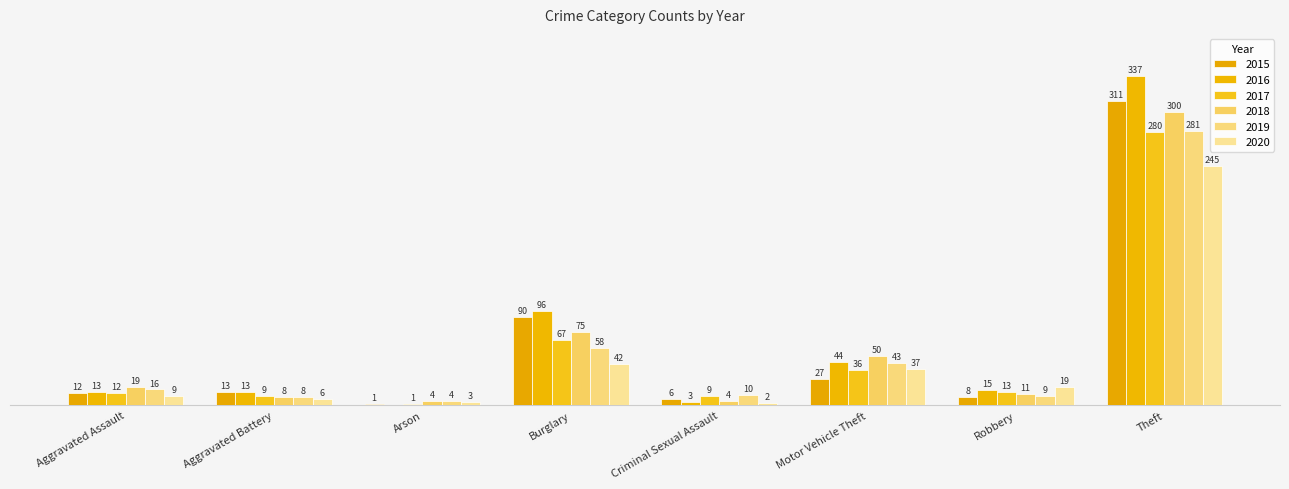

What is the sum of the 2018 values at Theft and Robbery?

311